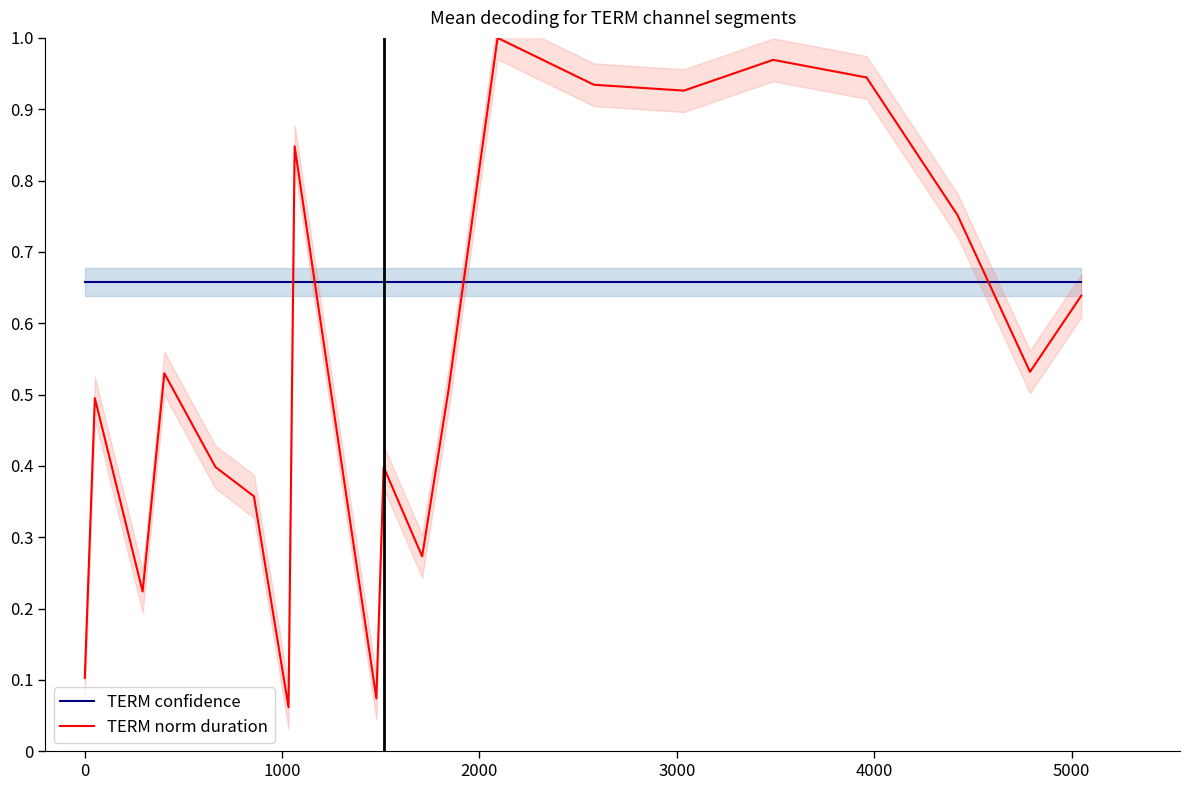

List the series in order of their overall mean, lowest first.

TERM norm duration, TERM confidence